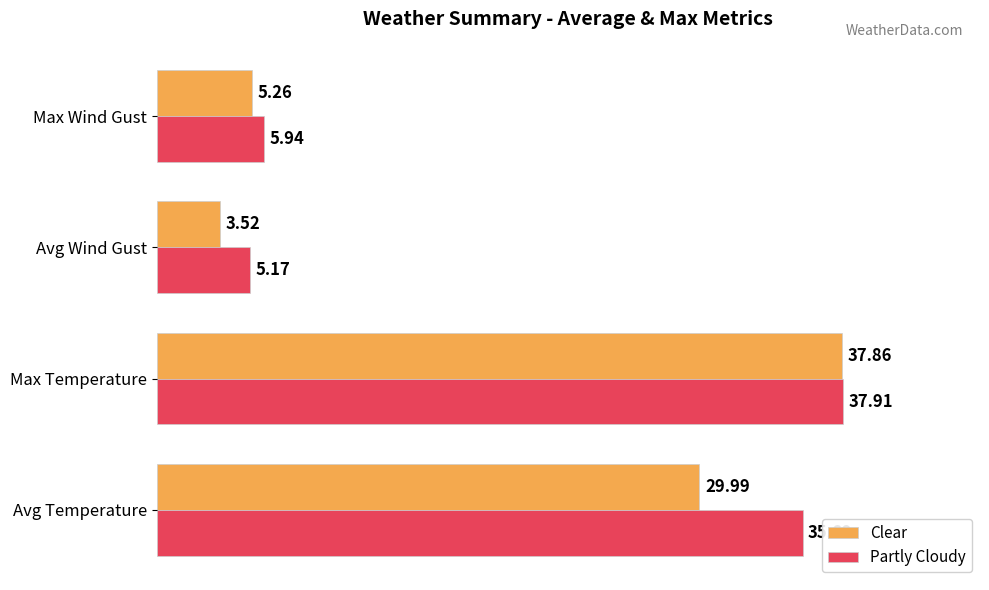

Between Avg Temperature and Max Wind Gust, which series saw the biggest shift?

Partly Cloudy